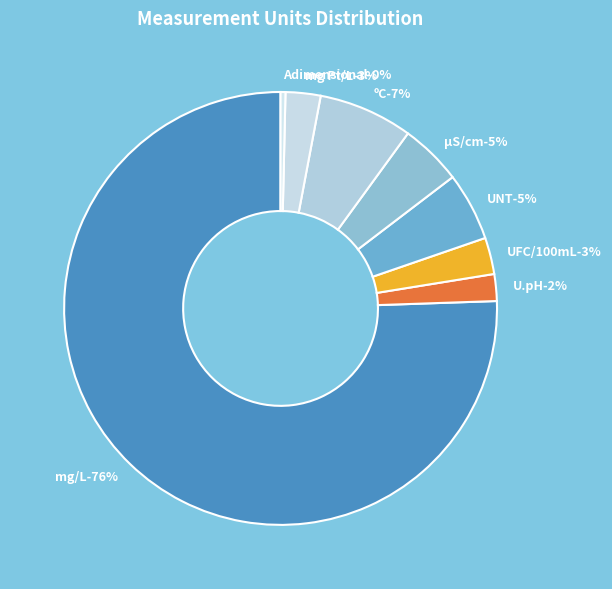

Which slice represents more than half of the pie?

mg/L